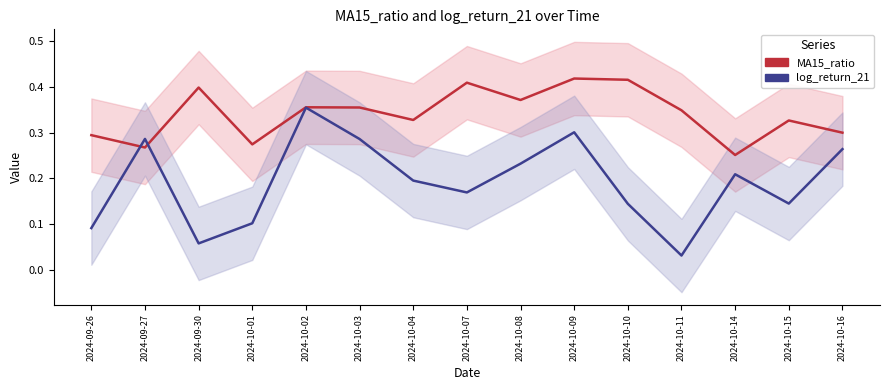

Where is the first local minimum for MA15_ratio?

2024-09-27